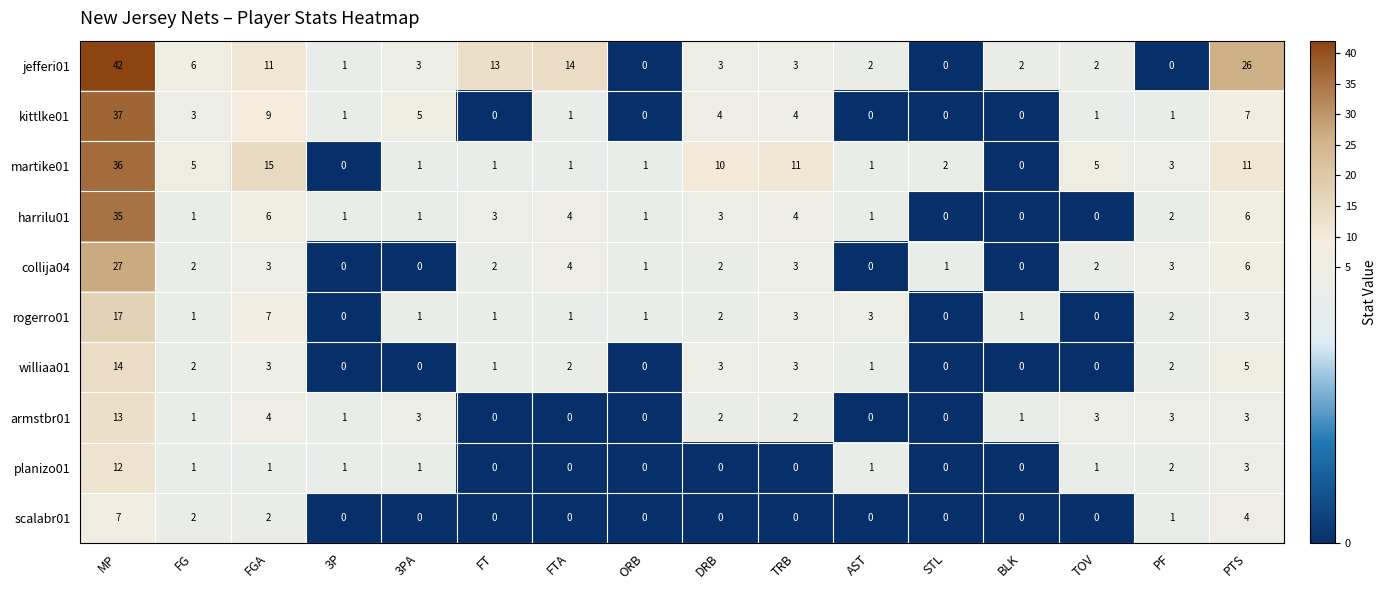

Is it true that kittlke01 equals 12 at PTS?

False